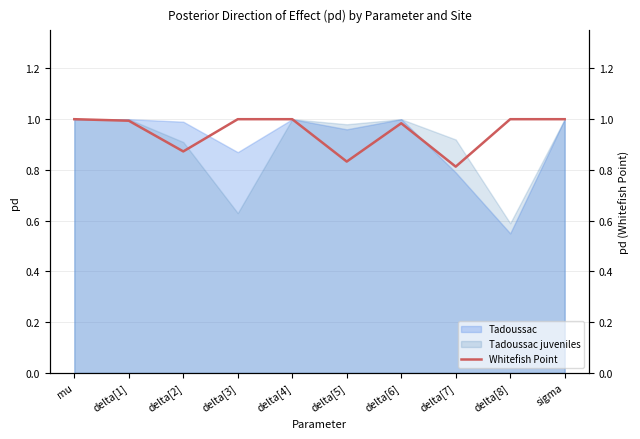

Between delta[2] and sigma, which is larger?

sigma